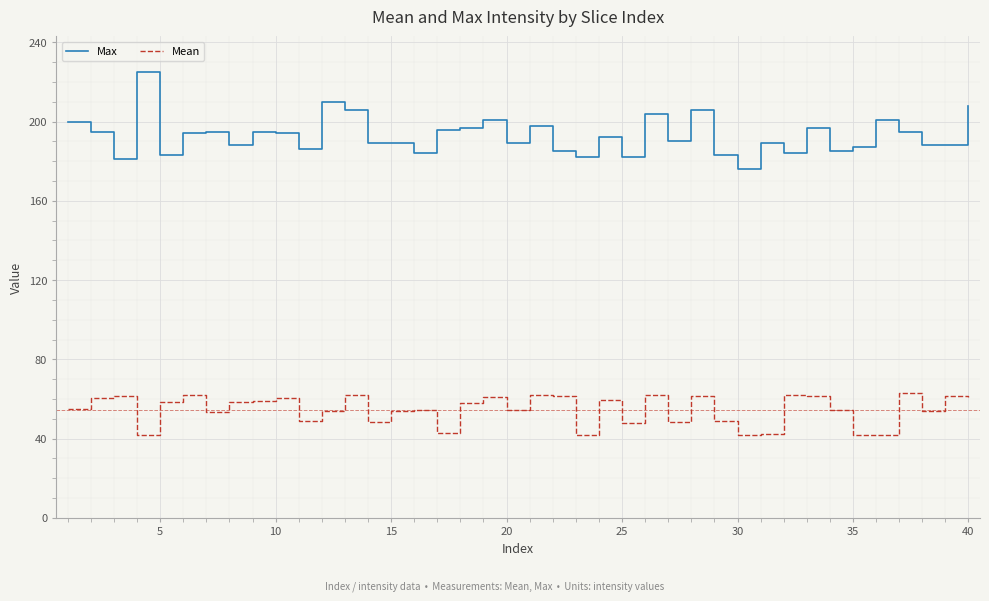

True or false: Mean and Max intersect in this chart.

False